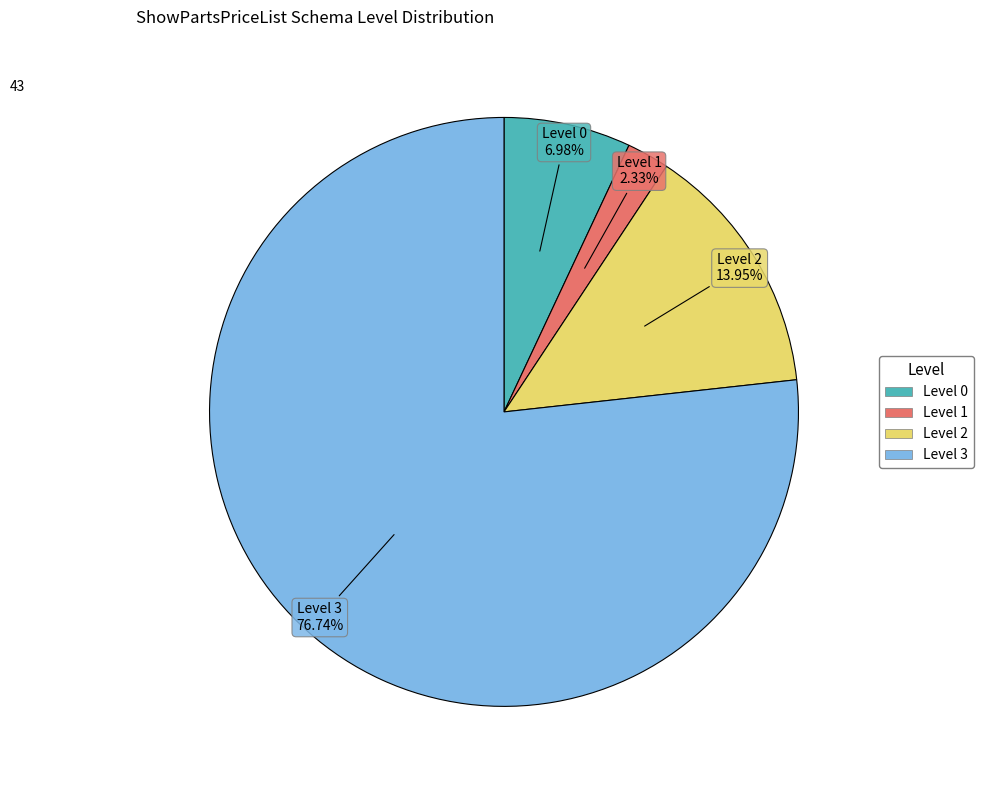

What is the smallest slice in the pie chart?

Level 1